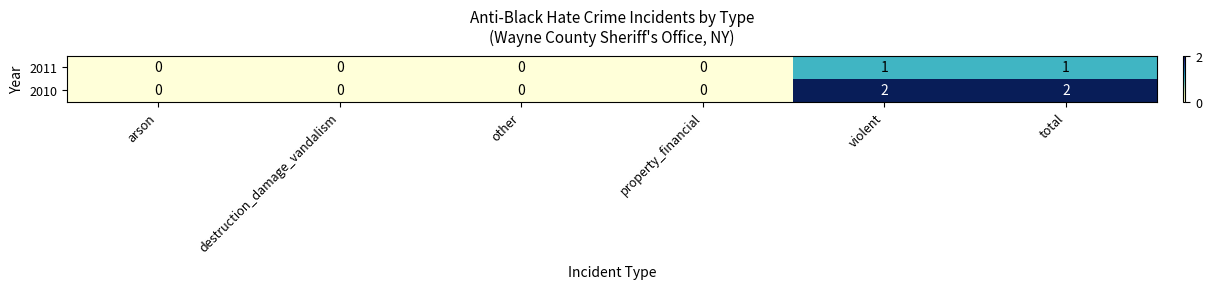

List the series in order of their peak value, lowest first.

2011, 2010